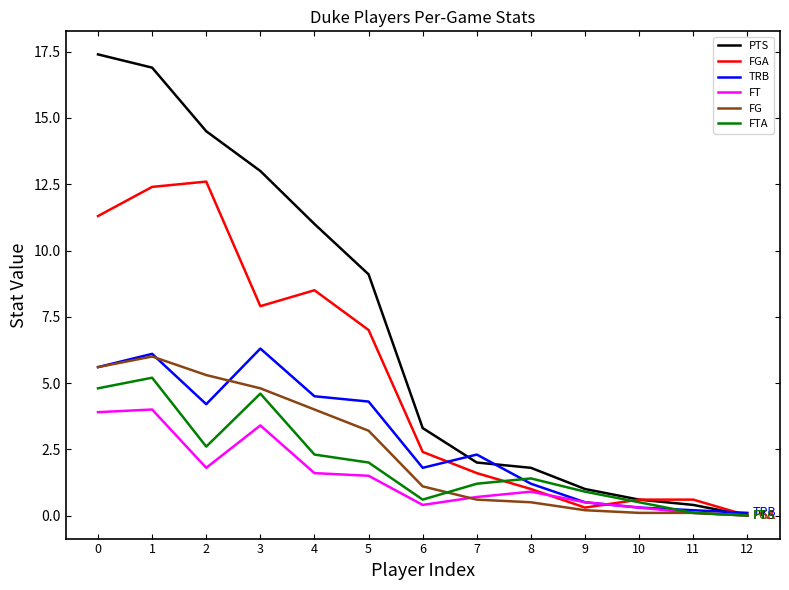

Count the number of data series in this chart.

6